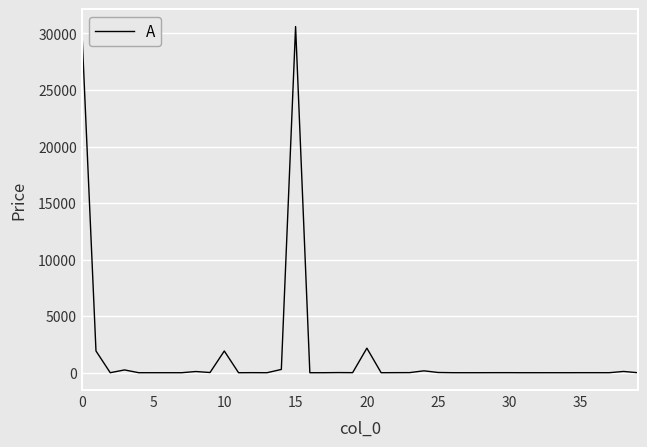

What is the difference between the maximum and minimum values?

30614.5